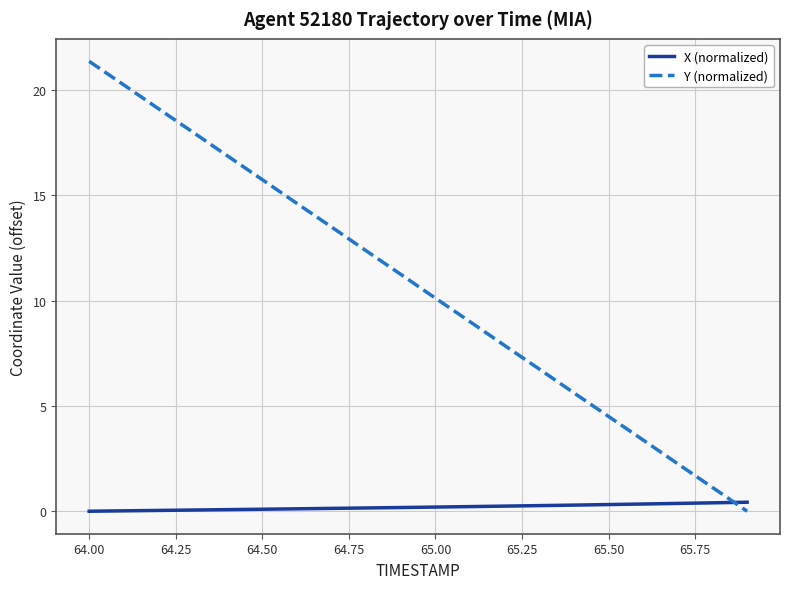

Which series has the widest spread of values?

Y (normalized)